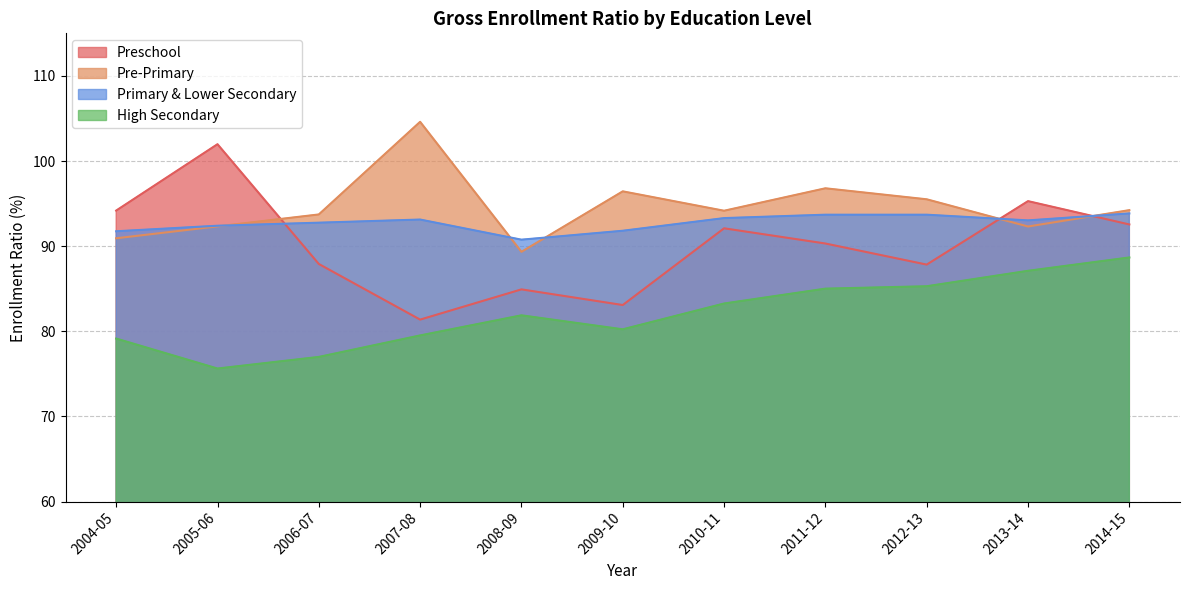

How many interior local peaks does the High Secondary series have?

1